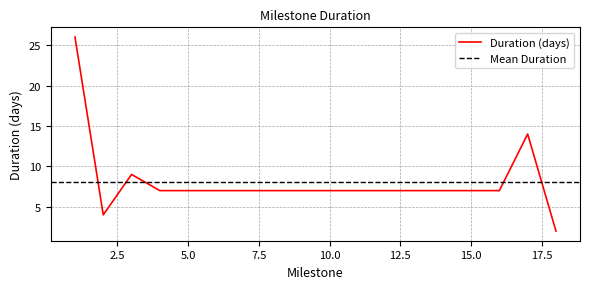

What is the difference between the second highest and minimum values?

12